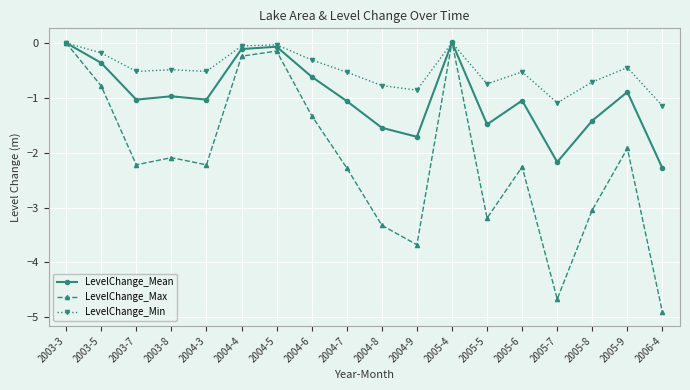

What is the value of the LevelChange_Max point at the 5th from the left?

-2.2